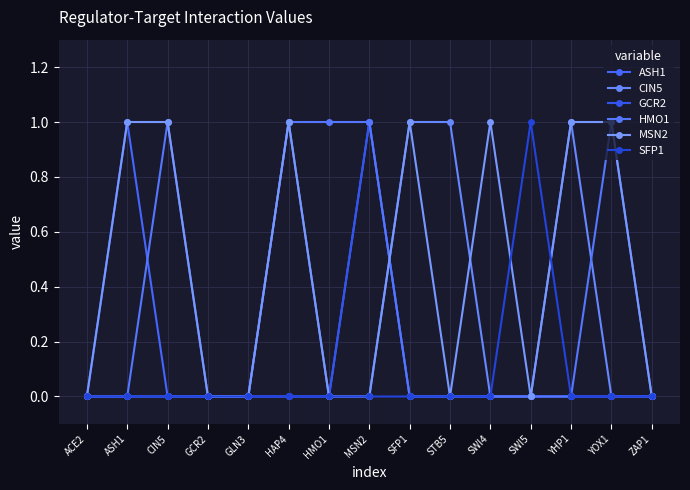

At which label does GCR2 reach its minimum?

ACE2